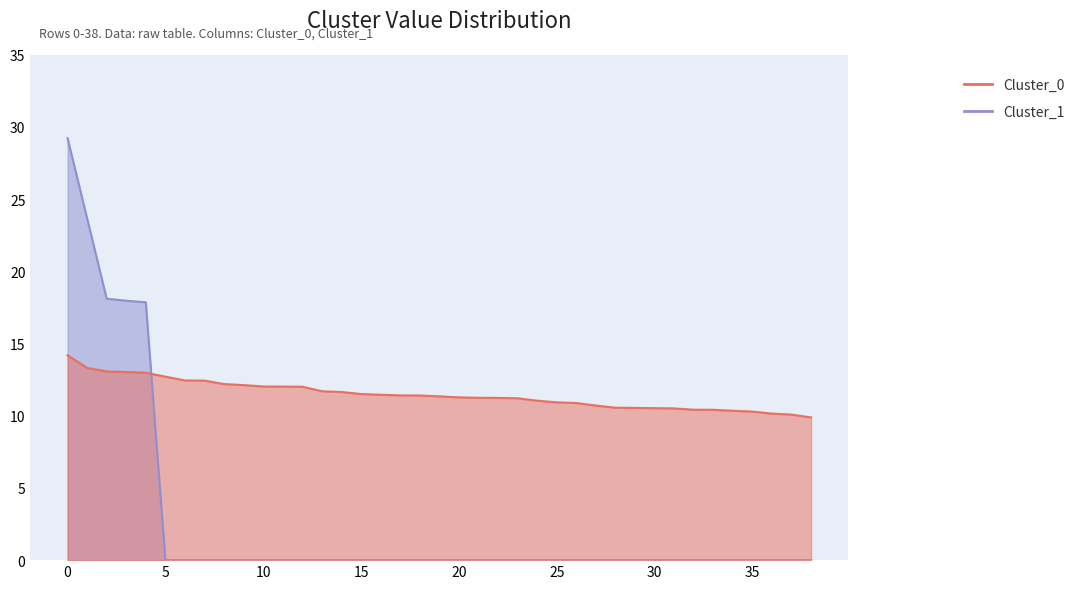

True or false: Cluster_0 and Cluster_1 cross at least once.

True